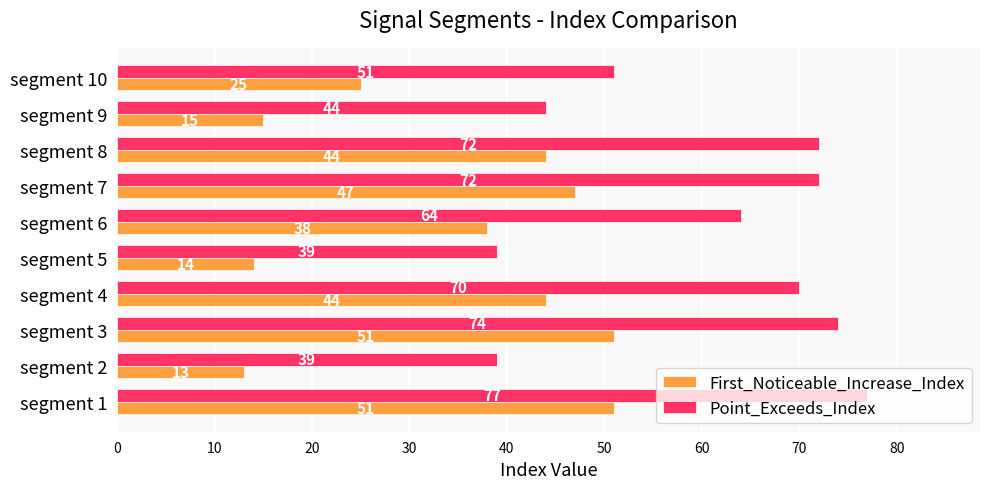

What is the spread (max minus min) of values at segment 7?

25